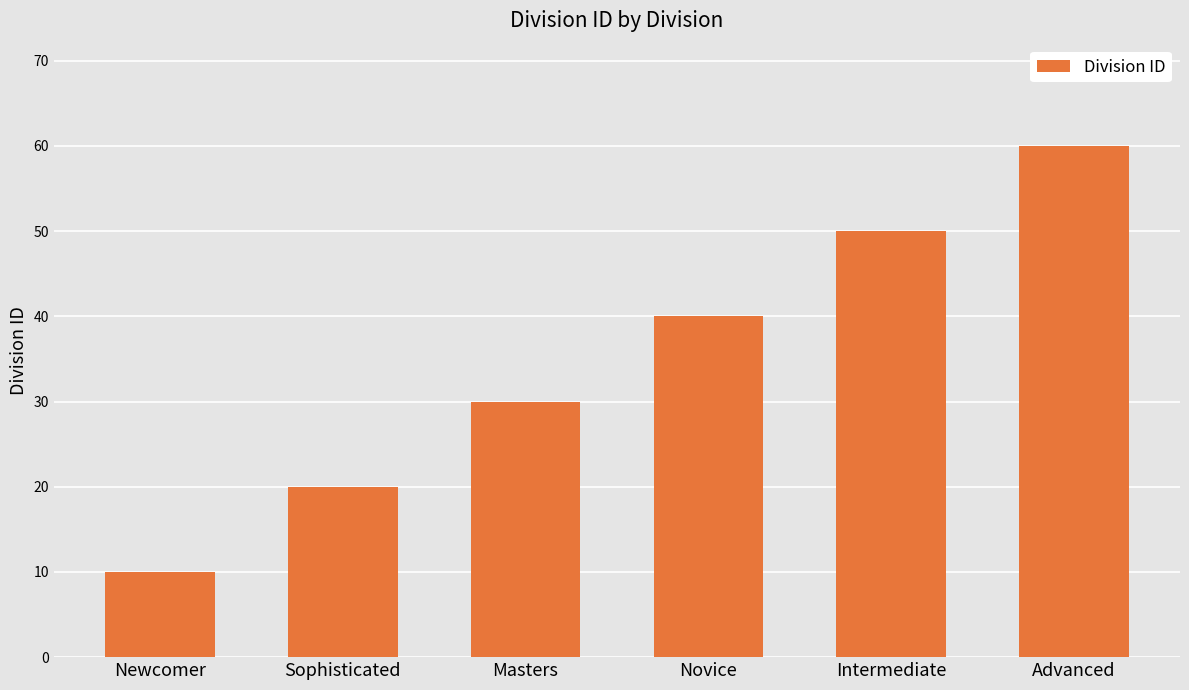

At which category does the chart reach its peak across all series?

Advanced